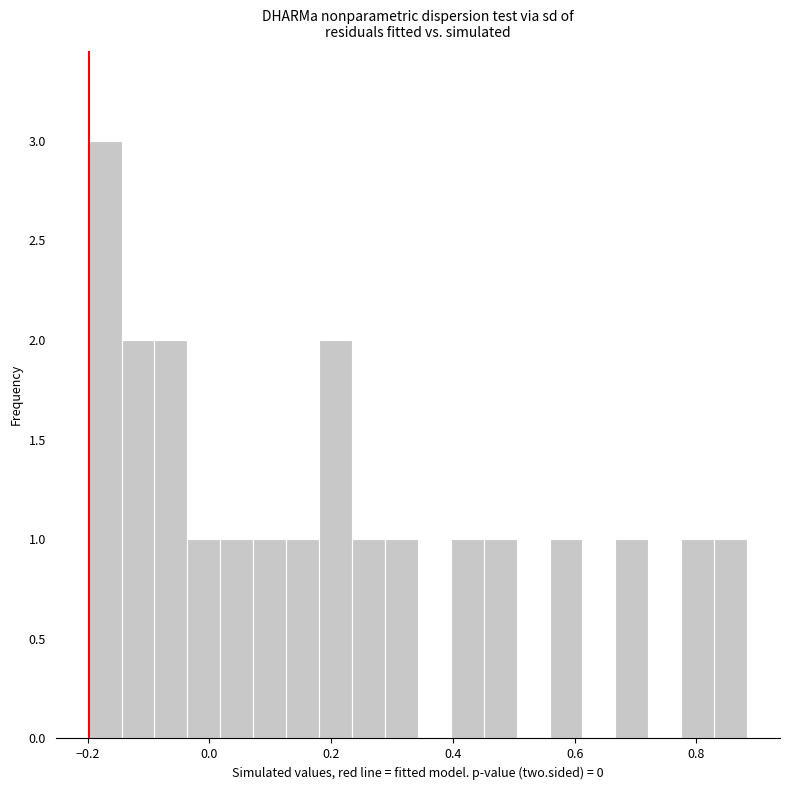

Around what value on the x-axis is the tallest bar? Give the approximate position of its centre, as read against the axis.

-0.18